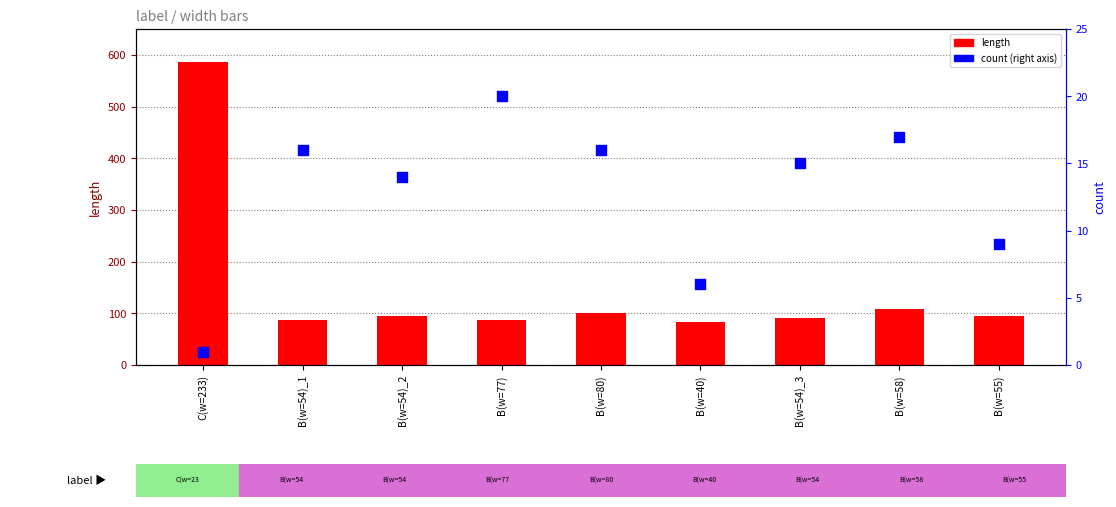

Which series reaches the minimum Y coordinate?

count